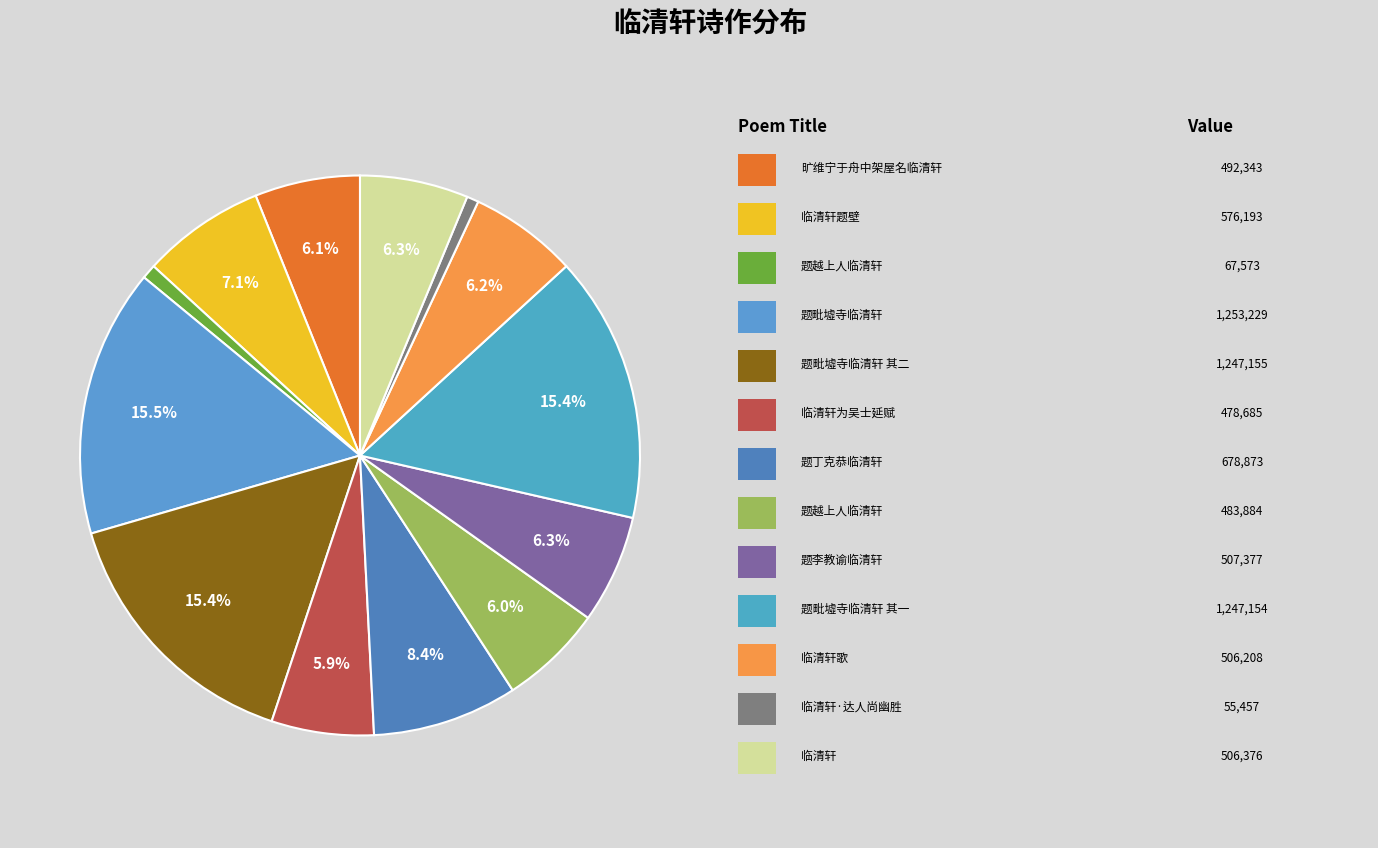

Rank the categories by value from highest to lowest.

题毗墟寺临清轩, 题毗墟寺临清轩 其二, 题毗墟寺临清轩 其一, 题丁克恭临清轩, 临清轩题壁, 题李教谕临清轩, 临清轩, 临清轩歌, 旷维宁于舟中架屋名临清轩, 题越上人临清轩, 临清轩为吴士延赋, 题越上人临清轩, 临清轩·达人尚幽胜